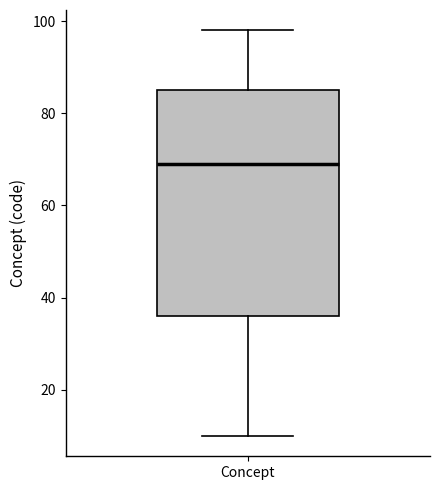

Read this box plot against the y-axis: the position of the median line, the range covered by the box, and the ends of both whiskers. The values are not printed on the chart, so give them approximately, as read against the axis.

median 70, box 36 to 86, whiskers 10 to 98